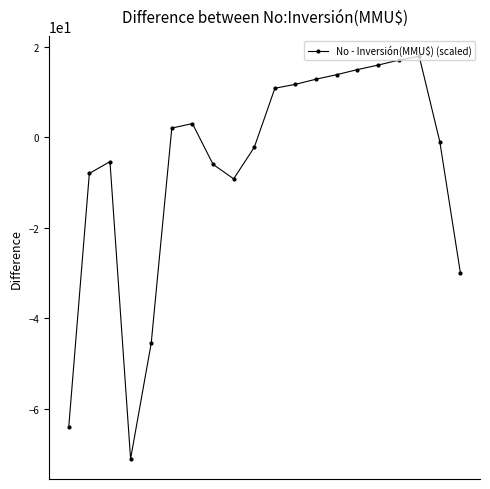

What is the smallest value displayed?

-71.0